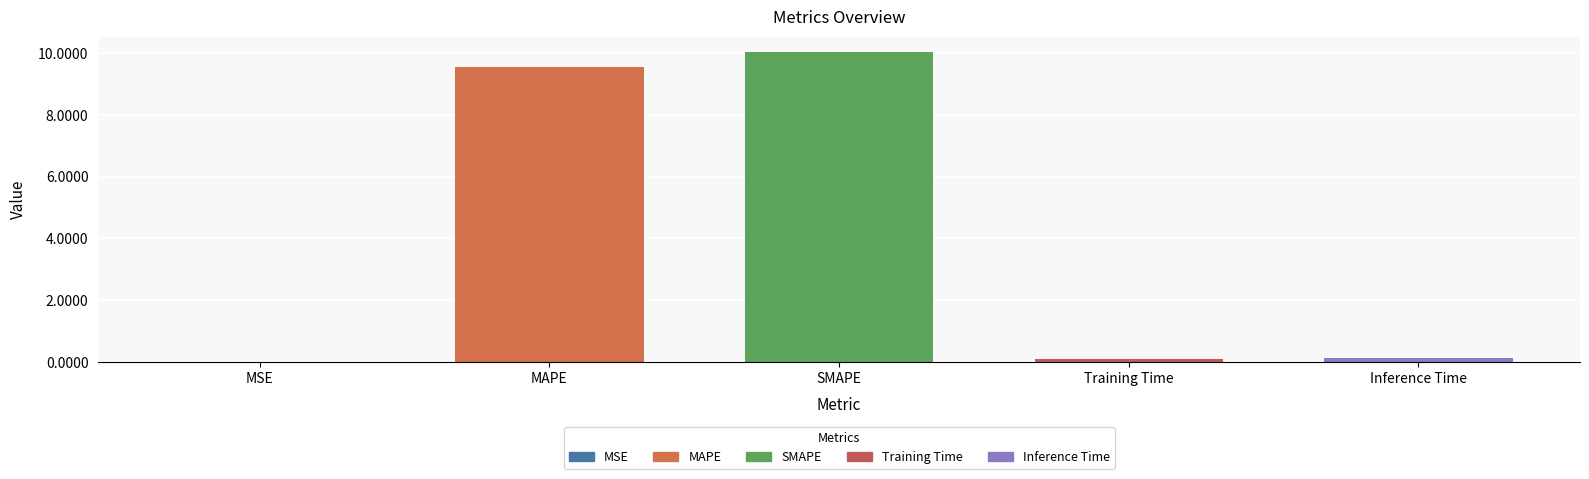

At which label is the value closest to 5?

MAPE